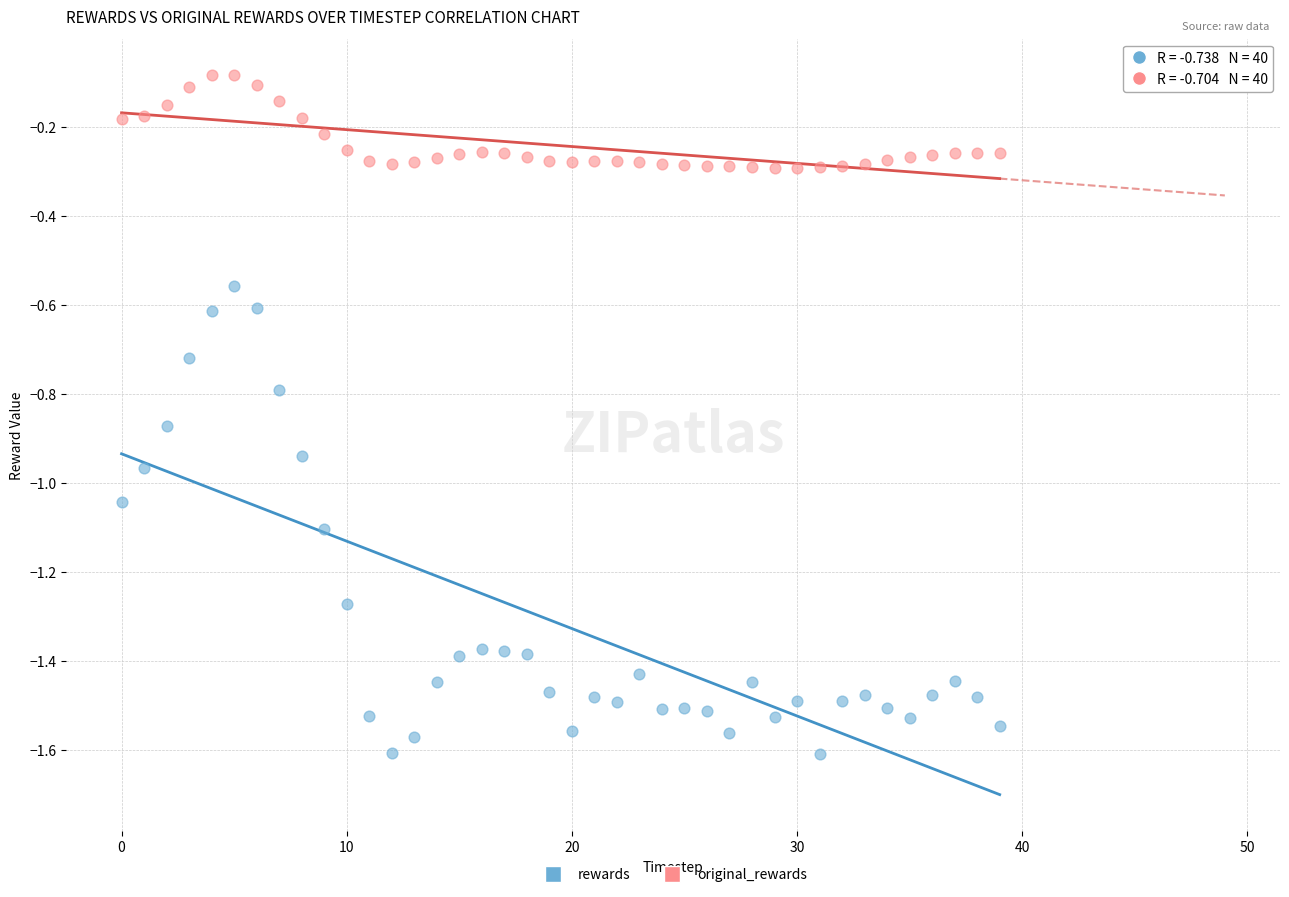

Which series contains the lowest Y value?

rewards